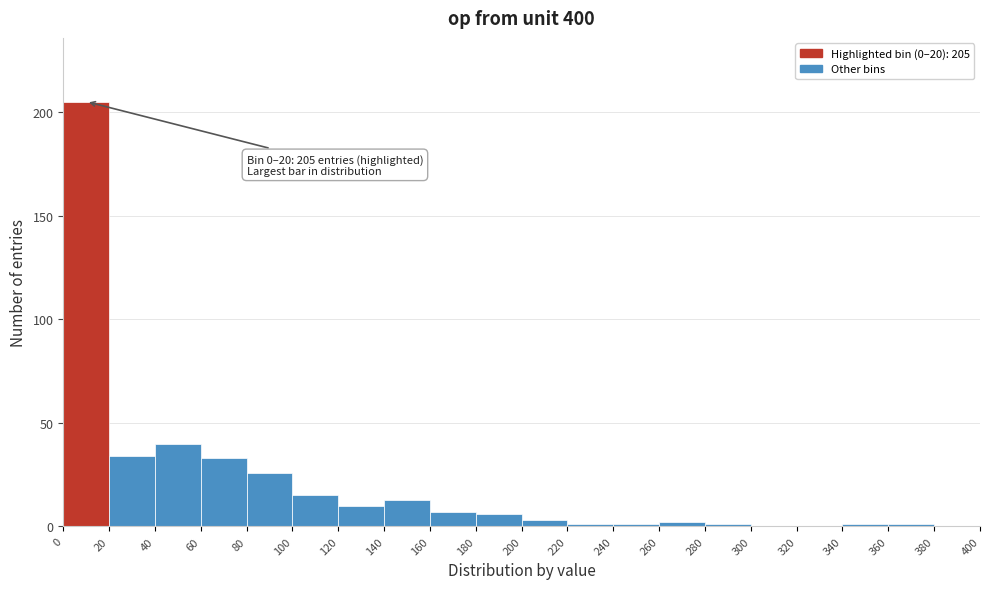

Over which range of the x-axis is the bar tallest?

0 to 20